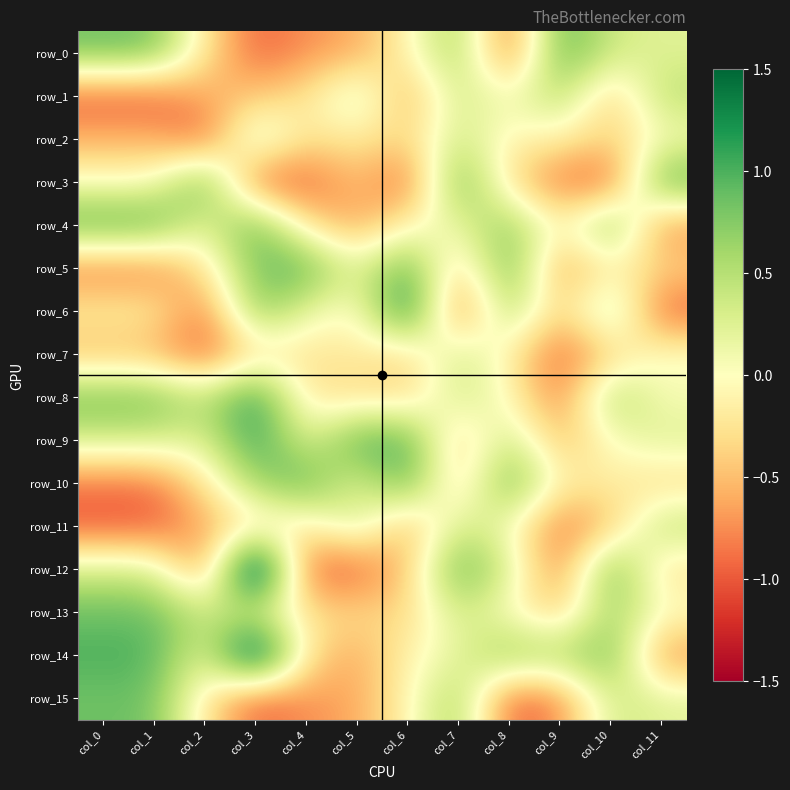

How many categories are shown in the chart?

12